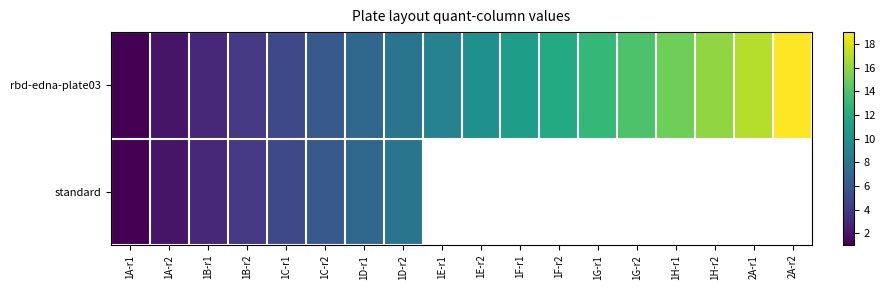

How many distinct data groups are displayed?

2